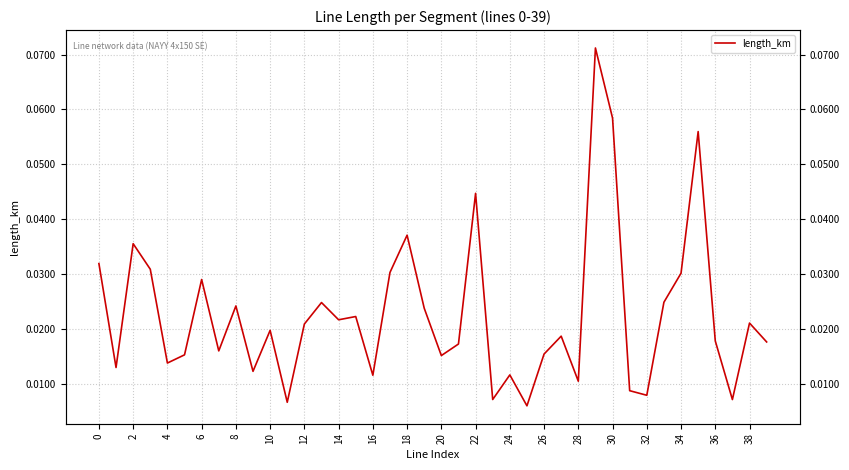

Is it true that the value at 20 is 0.0?

True